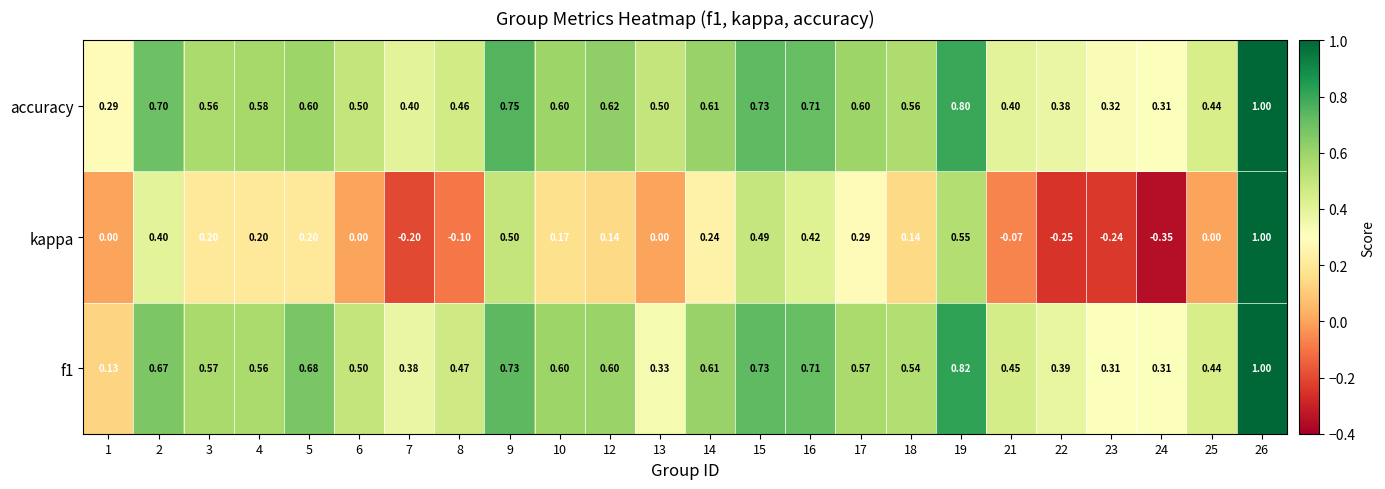

Which series has the largest total across all categories?

accuracy